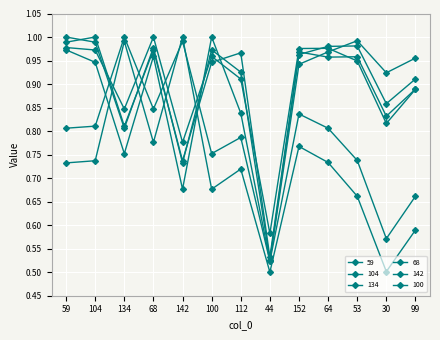

Count the number of categories in the chart.

13